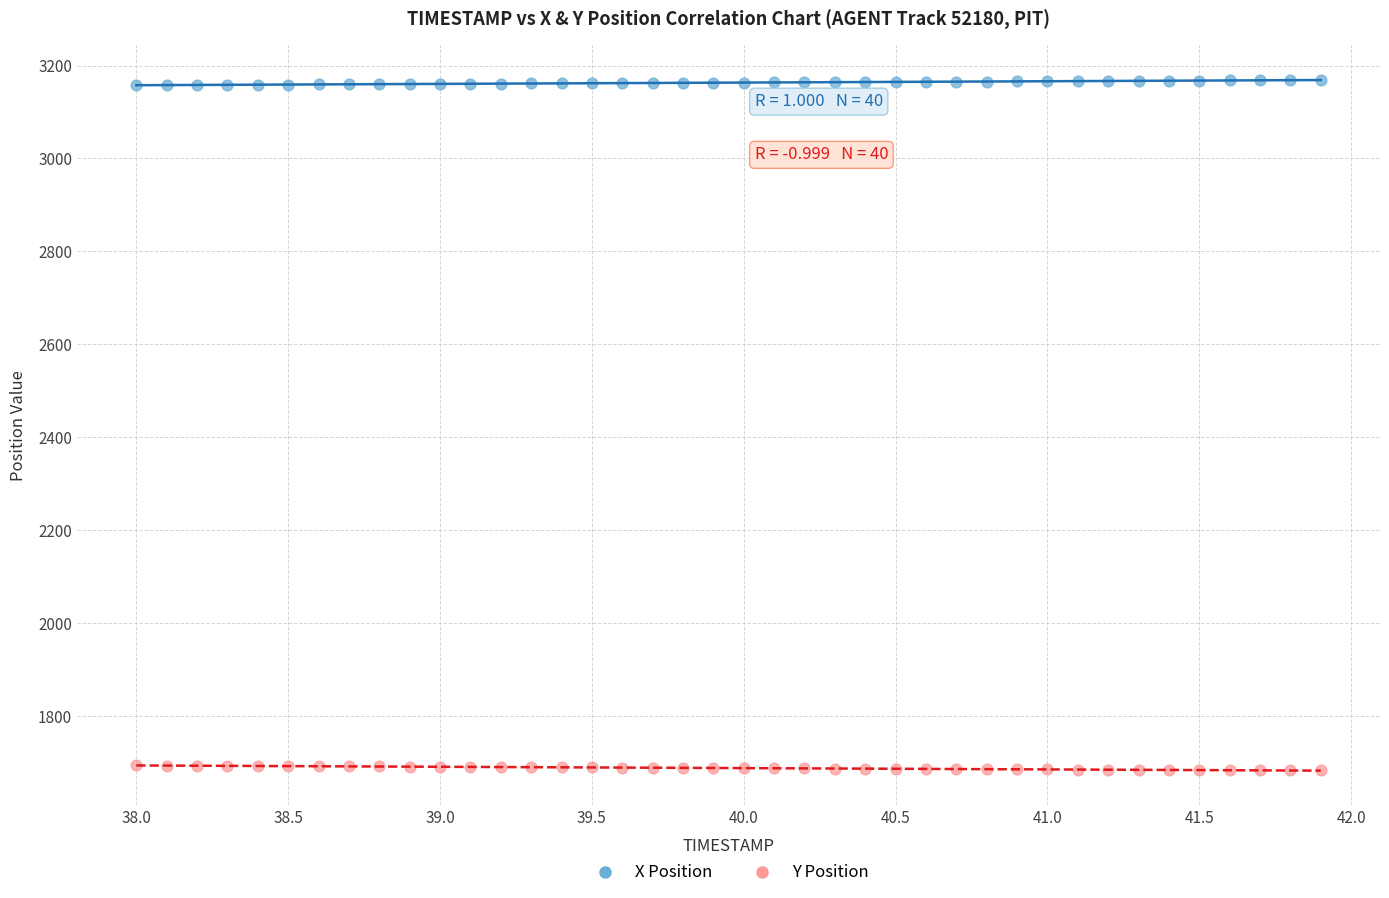

What are all the series names shown in the legend?

X Position, Y Position